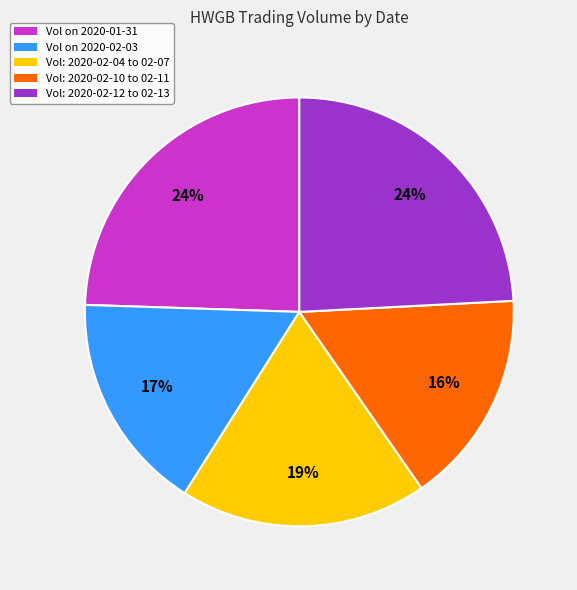

How many slices are in this pie chart?

5